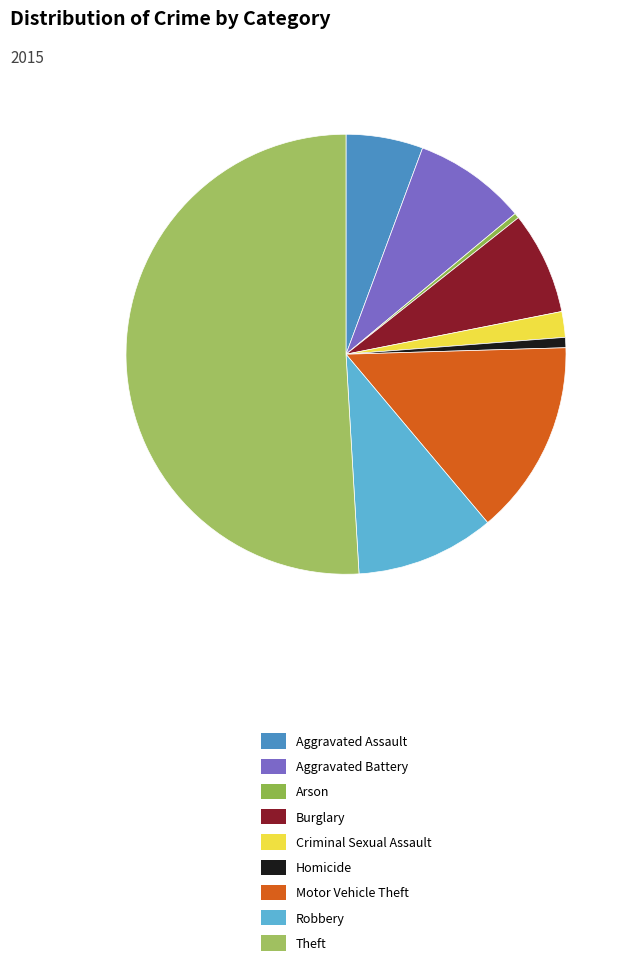

Rank the categories by value from highest to lowest.

Theft, Motor Vehicle Theft, Robbery, Aggravated Battery, Burglary, Aggravated Assault, Criminal Sexual Assault, Homicide, Arson